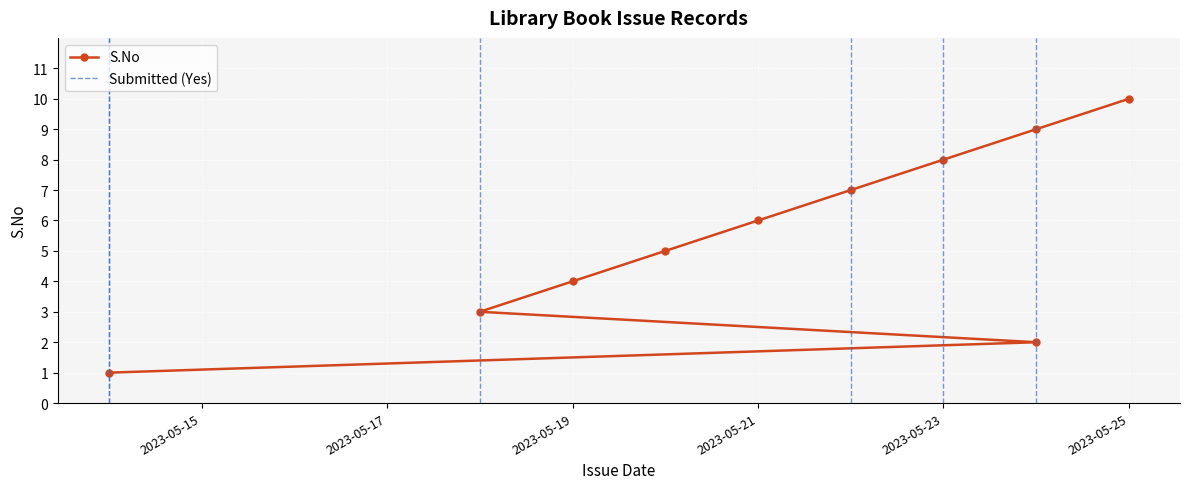

What is the average value?

6